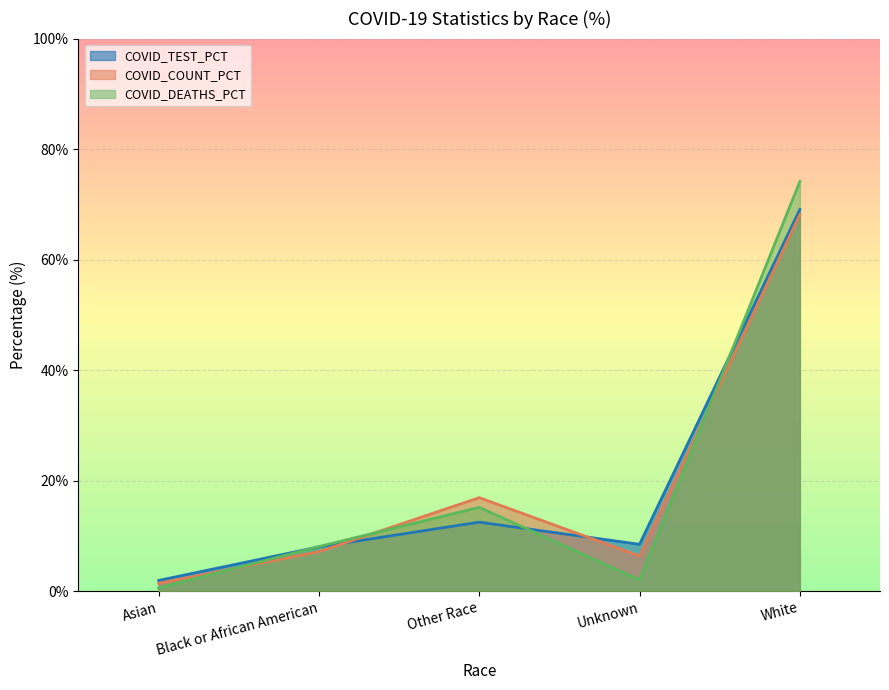

At which category does the chart reach its minimum across all series?

Asian